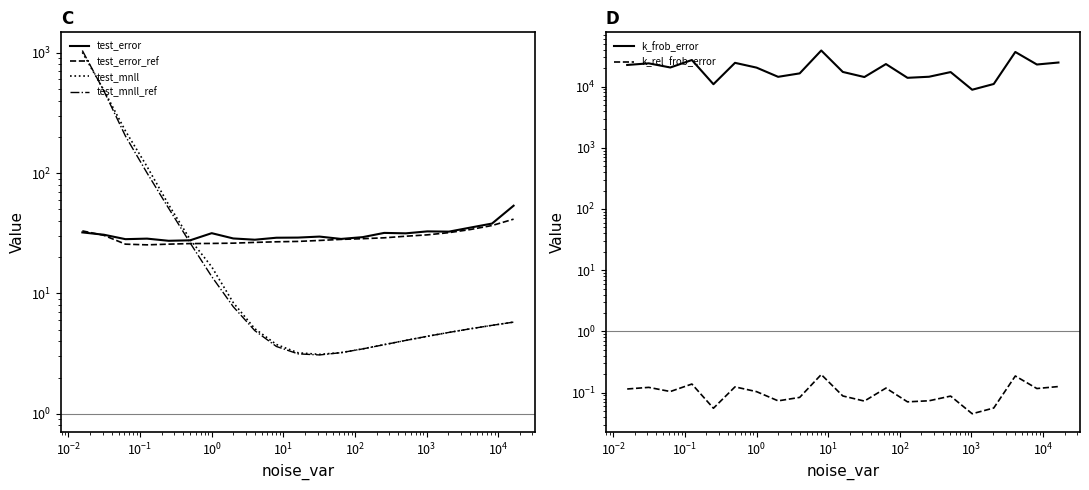

Reading left to right, what are all the values shown in this chart?

test_error: 32.1	30.7	28.2	28.5	27.4	27.6	31.6	28.6	27.9	29.0	29.1	29.6	28.3	29.3	31.8	31.5	32.7	32.6	35.2	38.0	53.5
test_error_ref: 33.1	30.3	25.6	25.3	25.6	25.9	26.0	26.1	26.5	26.8	27.0	27.5	28.1	28.5	29.0	29.8	30.6	32.0	34.0	36.6	41.4
test_mnll: 1006.6	486.1	223.6	113.2	54.7	28.0	16.6	8.4	5.1	3.8	3.2	3.1	3.2	3.5	3.8	4.1	4.4	4.7	5.1	5.4	5.8
test_mnll_ref: 1042.3	480.8	202.7	100.1	51.0	26.3	13.8	7.7	4.9	3.6	3.1	3.1	3.2	3.5	3.7	4.1	4.4	4.7	5.1	5.4	5.8
k_frob_error: 22523.4	23940.4	20478.8	27129.8	10917.4	24399.4	20378.2	14416.8	16412.5	38816.7	17327.0	14301.4	23305.8	13888.8	14460.4	17242.3	8872.4	11012.9	36723.5	22916.7	24693.3
k_rel_frob_error: 0.1	0.1	0.1	0.1	0.1	0.1	0.1	0.1	0.1	0.2	0.1	0.1	0.1	0.1	0.1	0.1	0.0	0.1	0.2	0.1	0.1